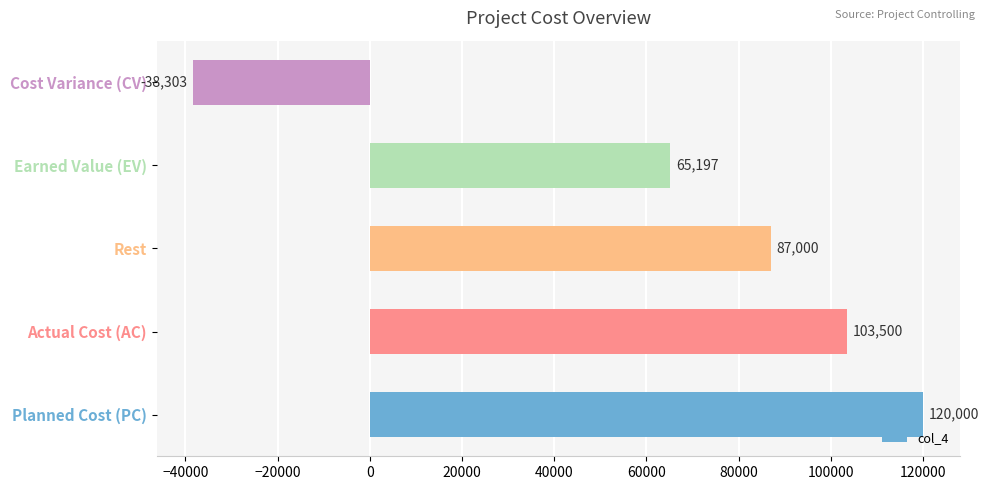

How many data points does each series have?

5